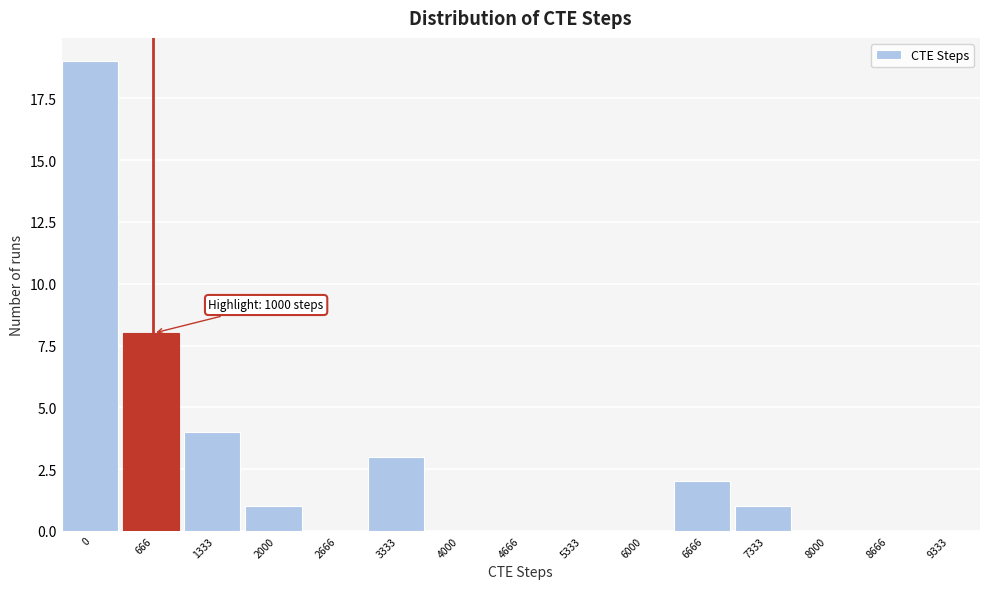

Reading left to right, list all the values displayed in this chart.

0=19	666=8	1333=4	2000=1	2666=0	3333=3	4000=0	4666=0	5333=0	6000=0	6666=2	7333=1	8000=0	8666=0	9333=0